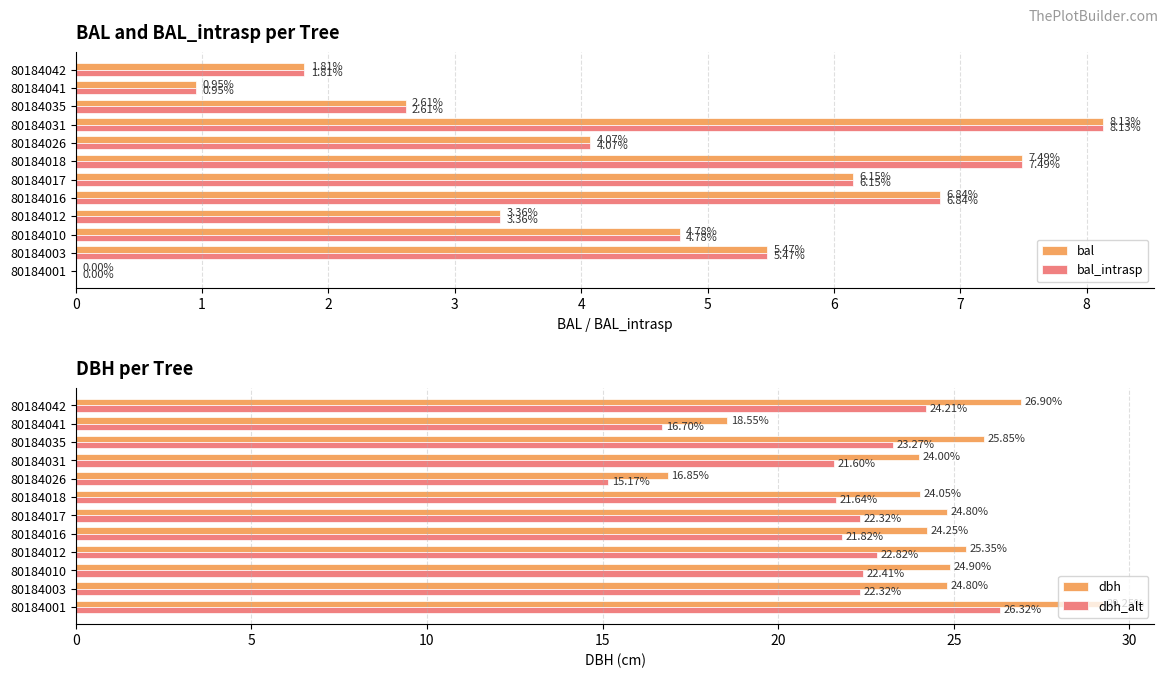

The value of dbh_alt at 80184010 is 22.4. True or false?

True